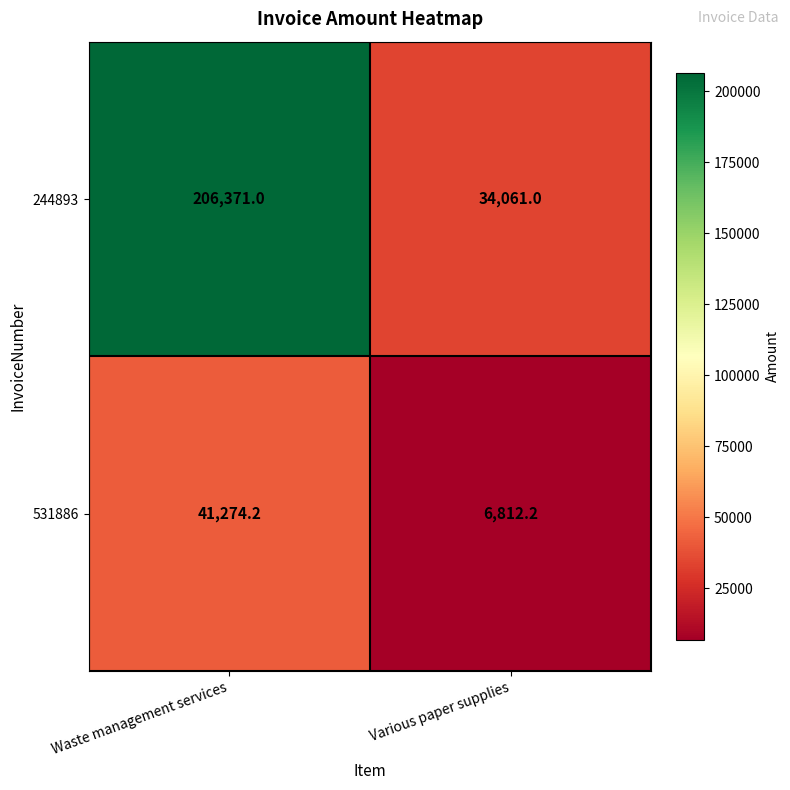

Rank the series at Waste management services from highest to lowest value.

244893, 531886